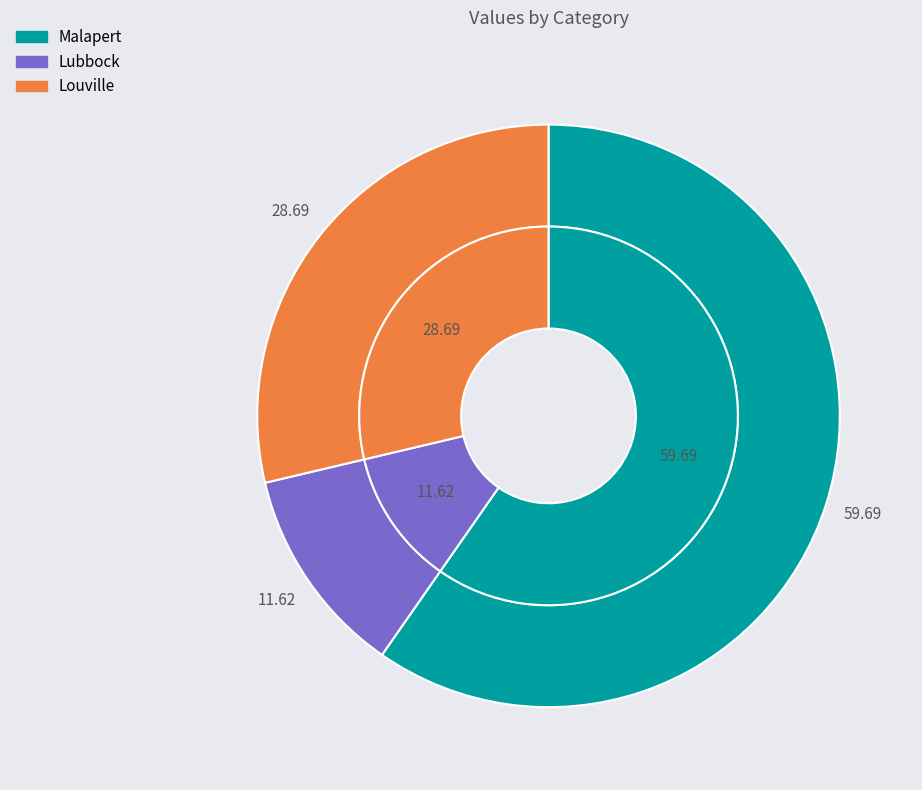

Which slice is the smallest?

Lubbock